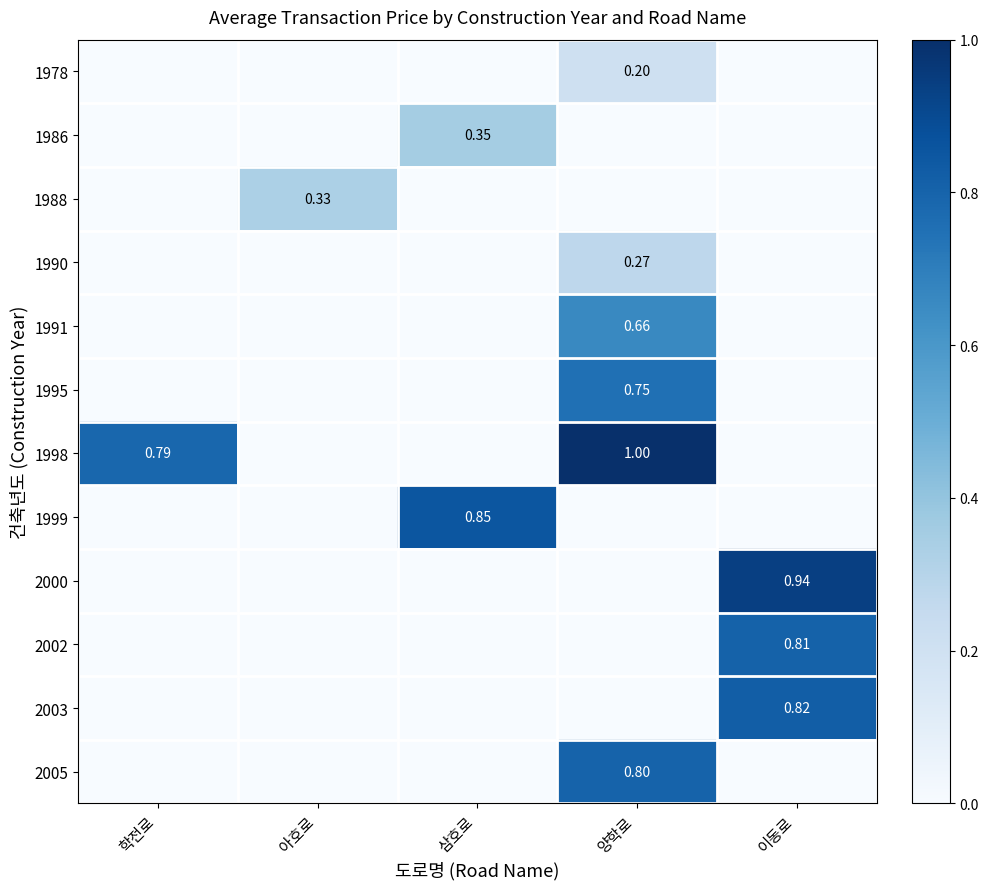

What is the total value across all series at 삼호로?

1.2